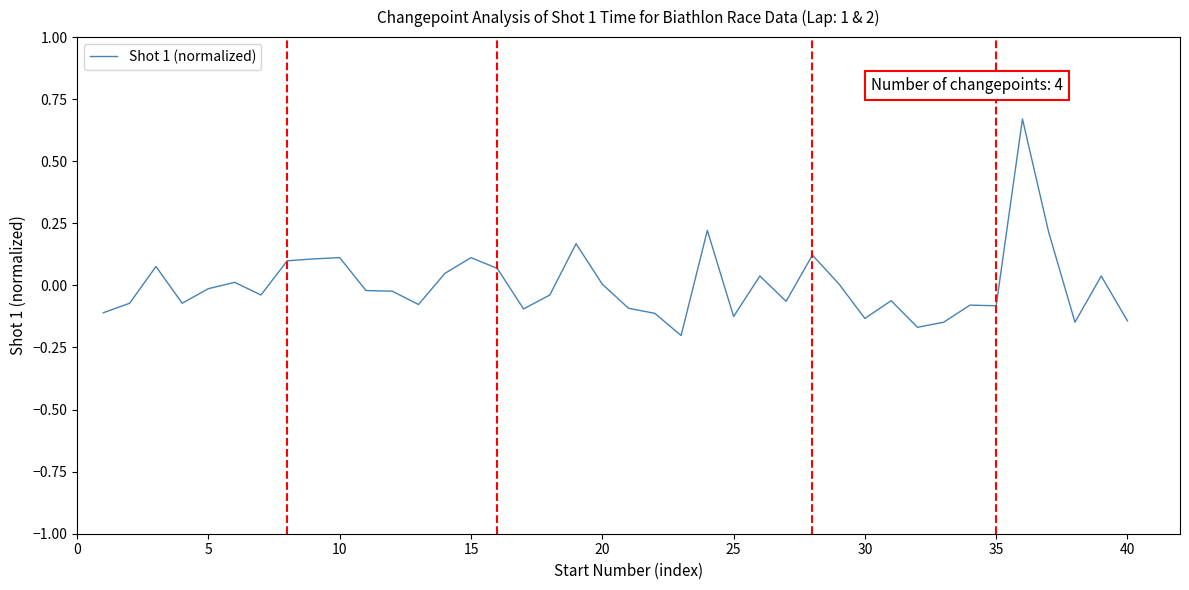

What is the difference between the maximum and minimum values?

0.9